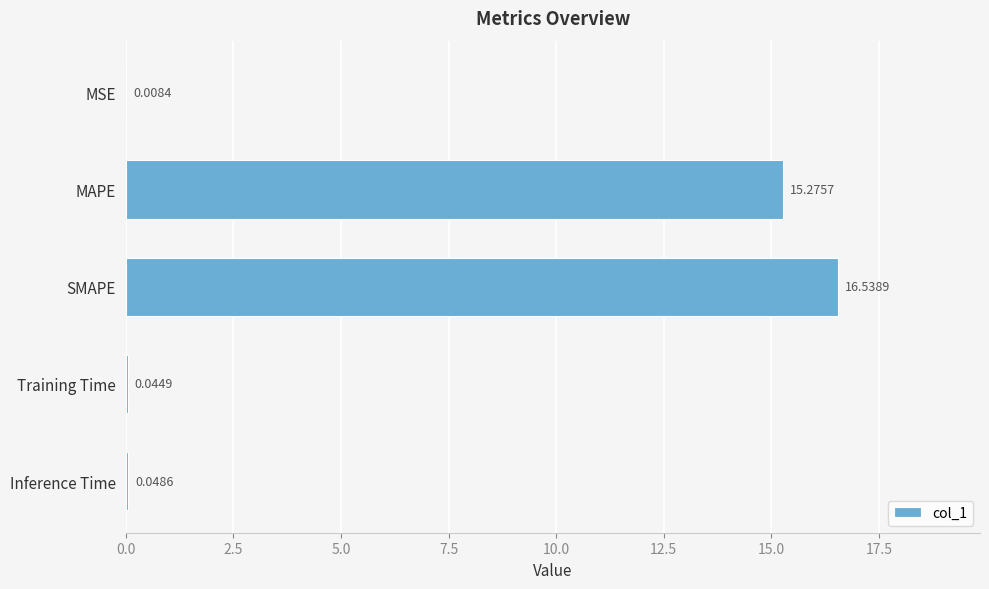

What is the sum of the values at Training Time and MAPE?

15.3